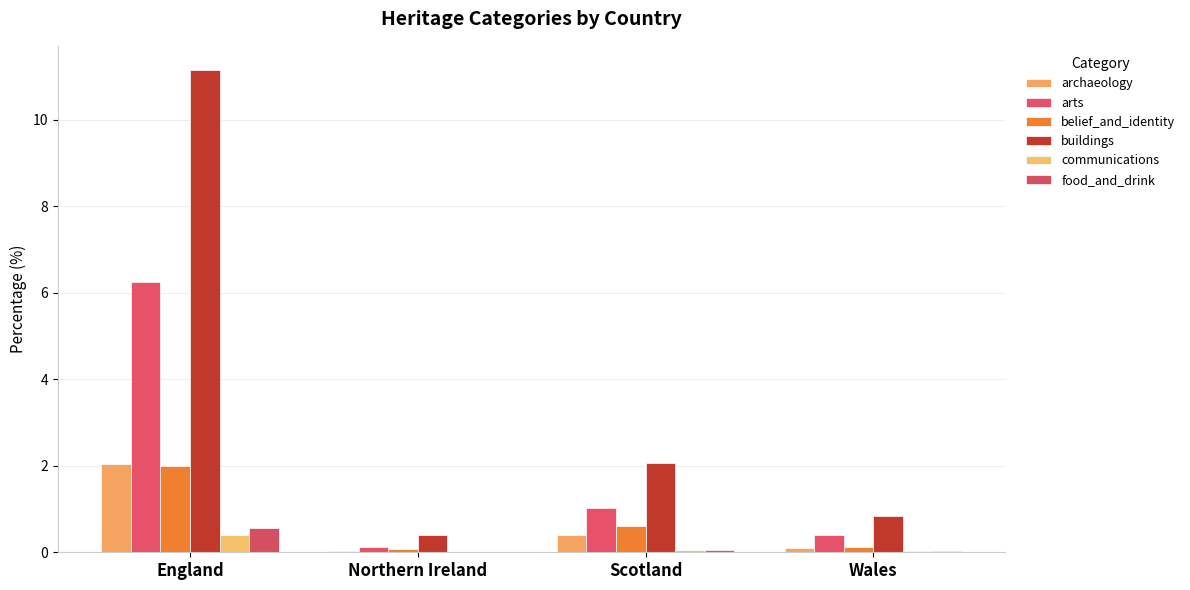

At how many categories does at least one series exceed 9?

1